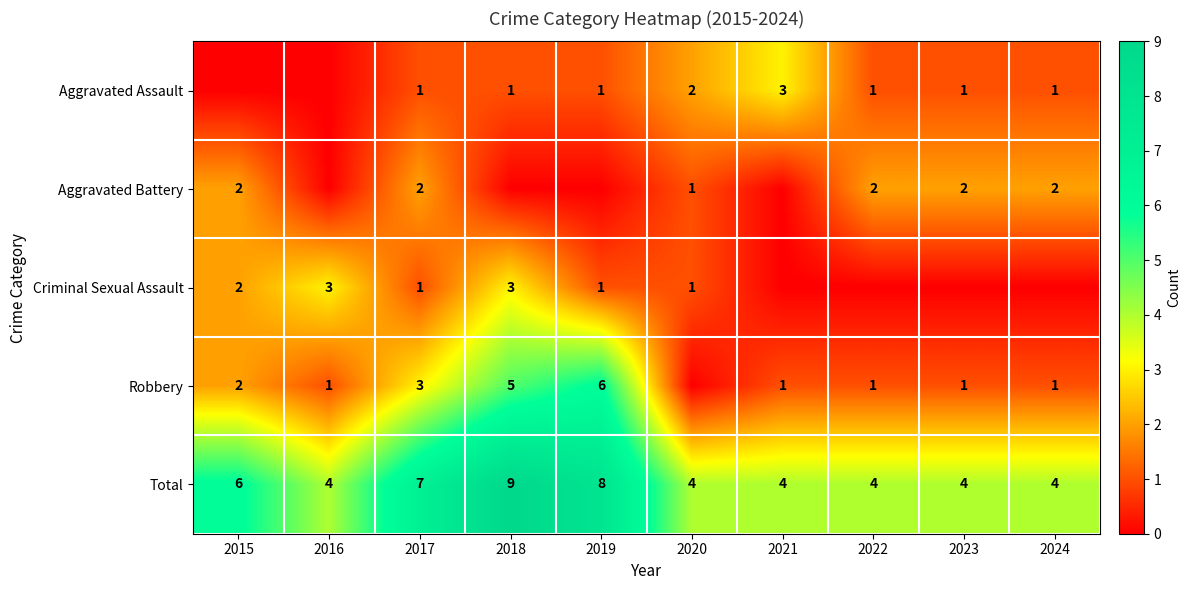

Is it true that Criminal Sexual Assault equals 1 at 2019?

True